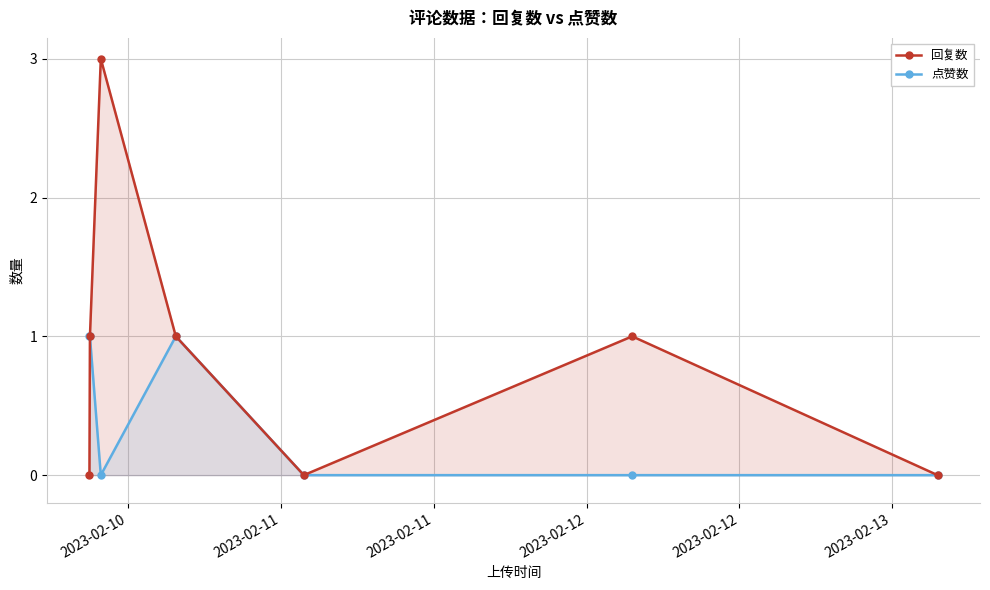

Reading right to left, transcribe all the data shown in this chart.

回复数: 0	1	0	1	3	1	0
点赞数: 0	0	0	1	0	1	1